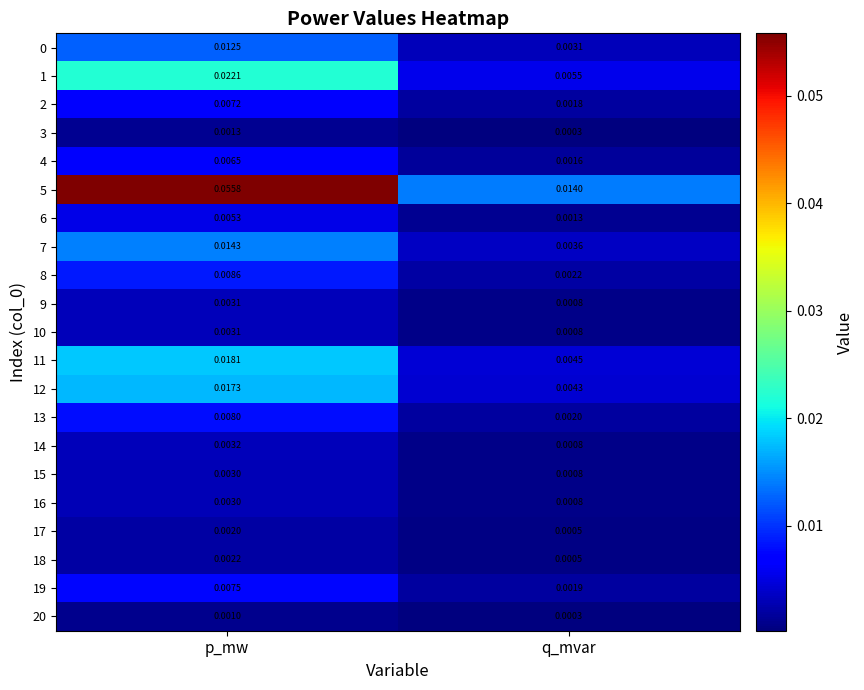

Which series has the largest total across all categories?

5